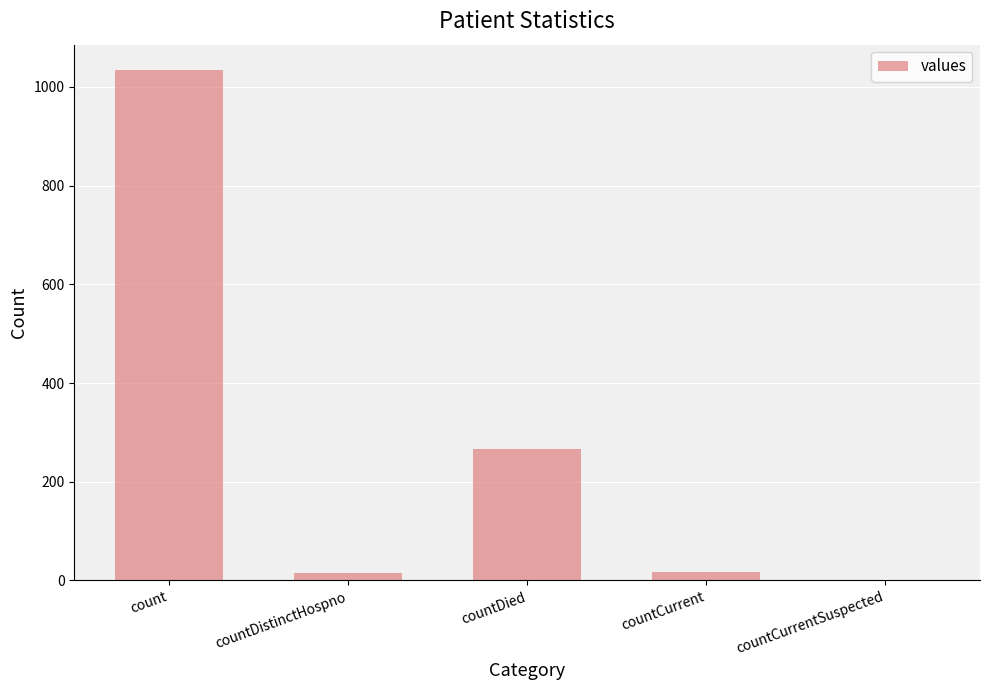

What is the greatest value displayed?

1034